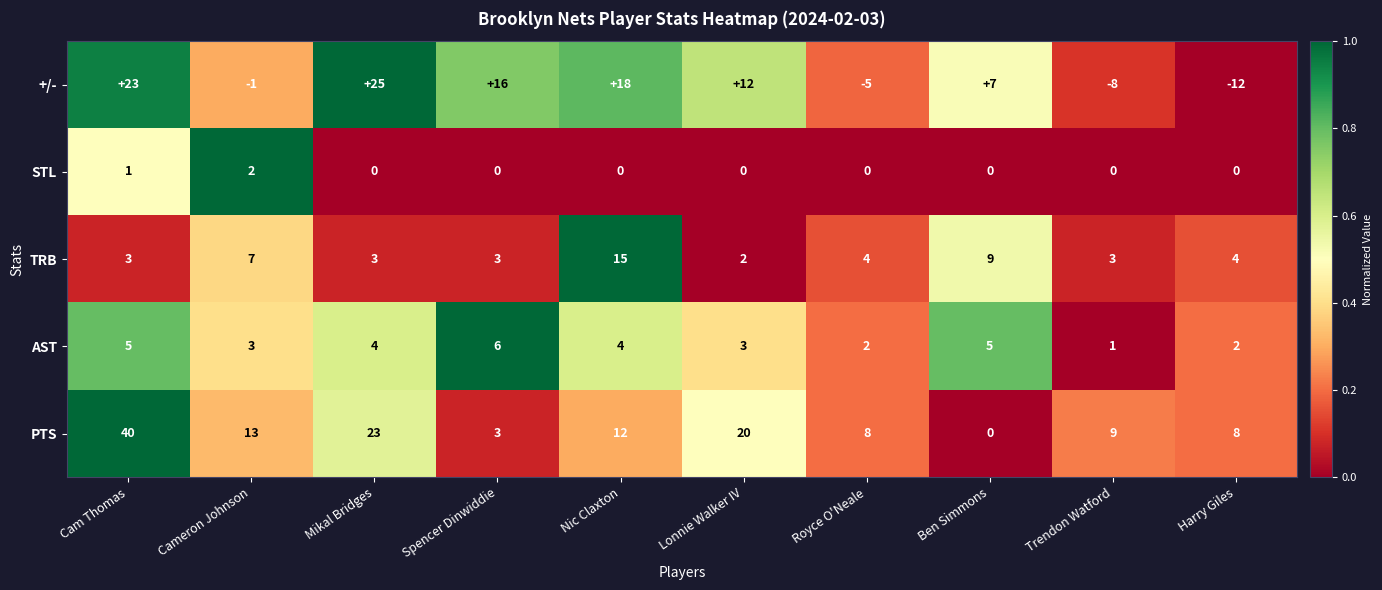

How many categories are shown in the chart?

10